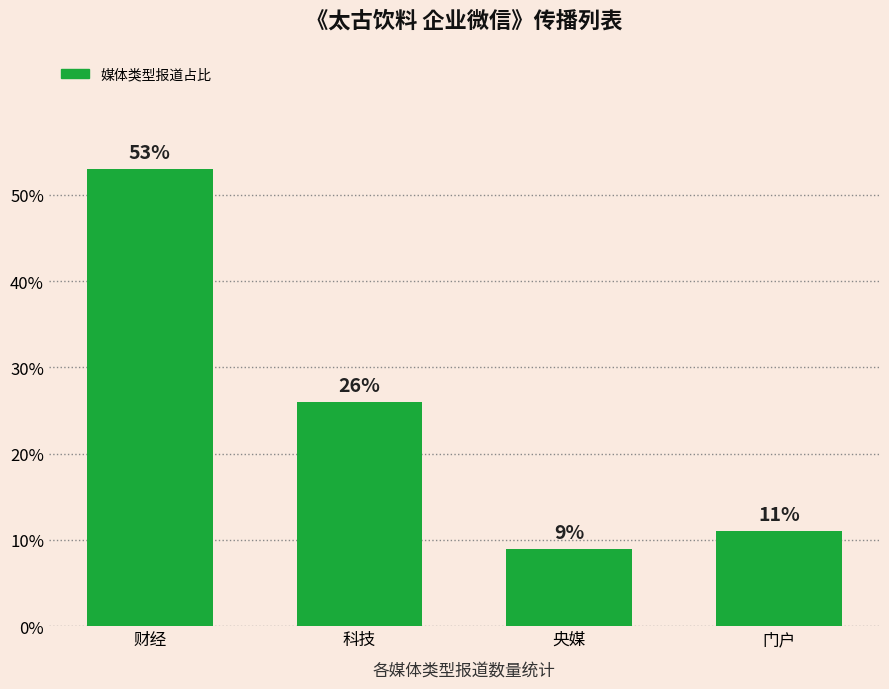

What is the approximate value at 财经?

53